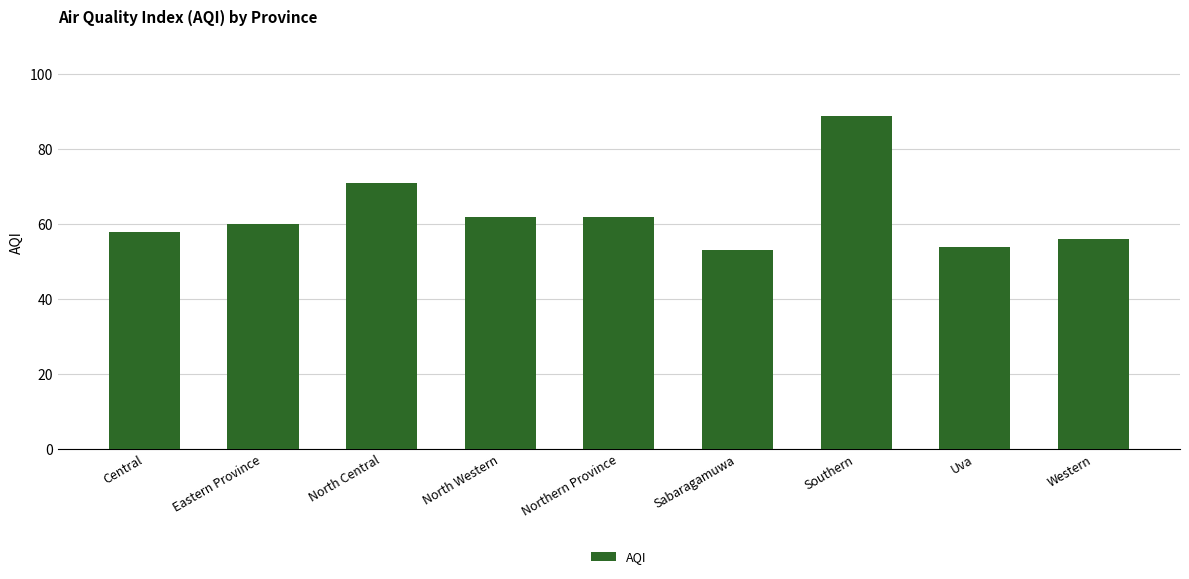

Is it true that the value at Central is 36?

False